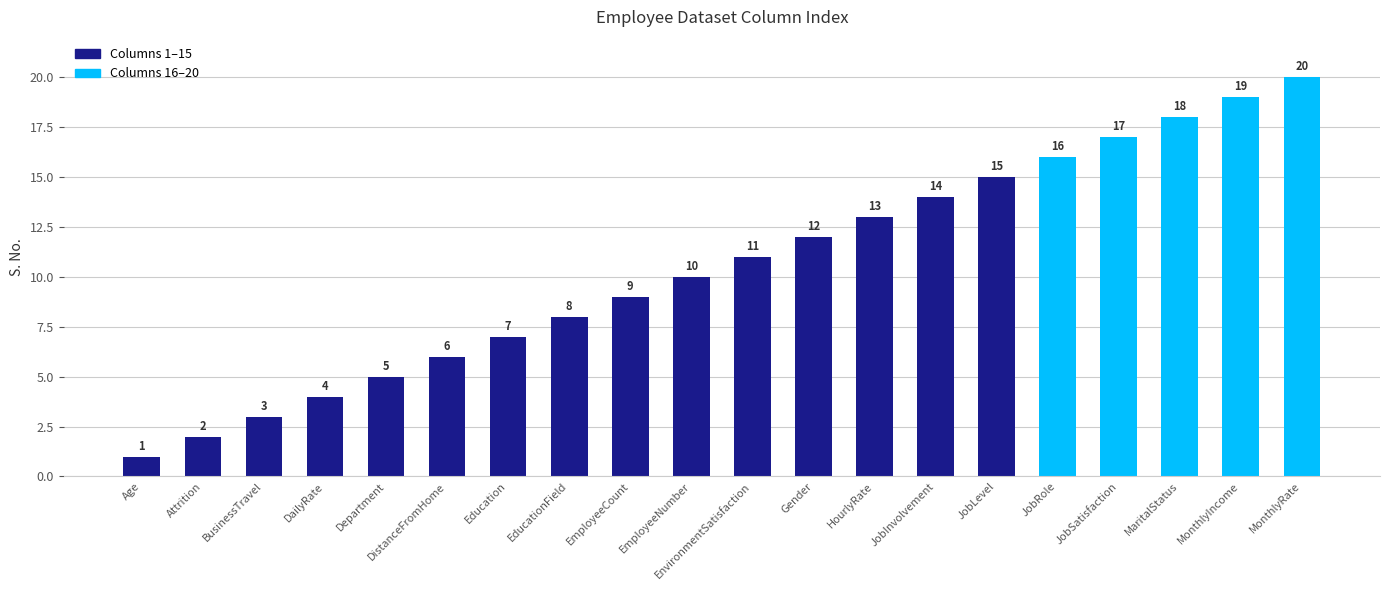

Read the value at JobInvolvement, to the nearest 5.

15